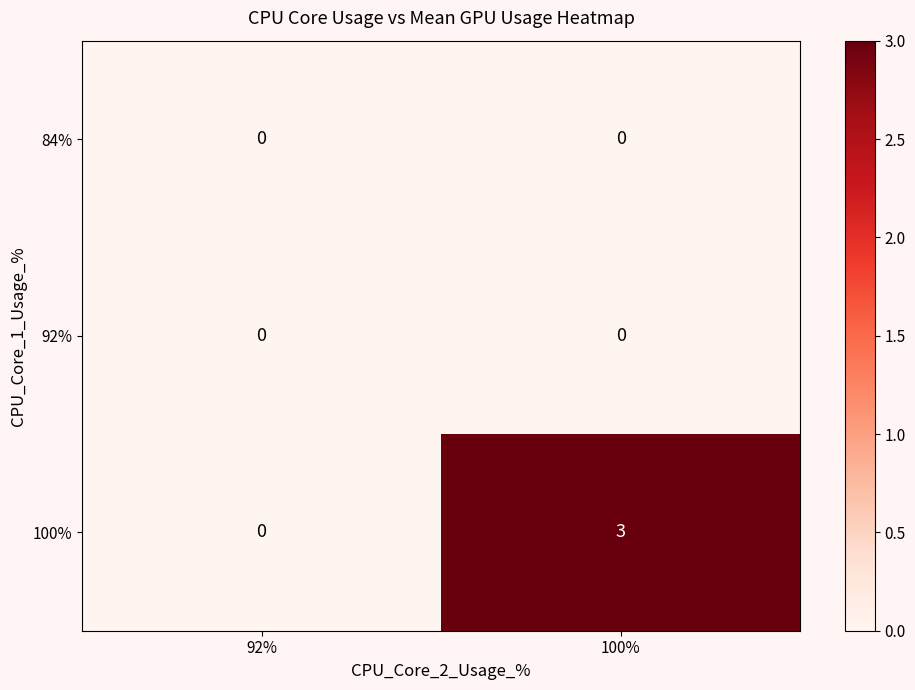

How many distinct data groups are displayed?

3